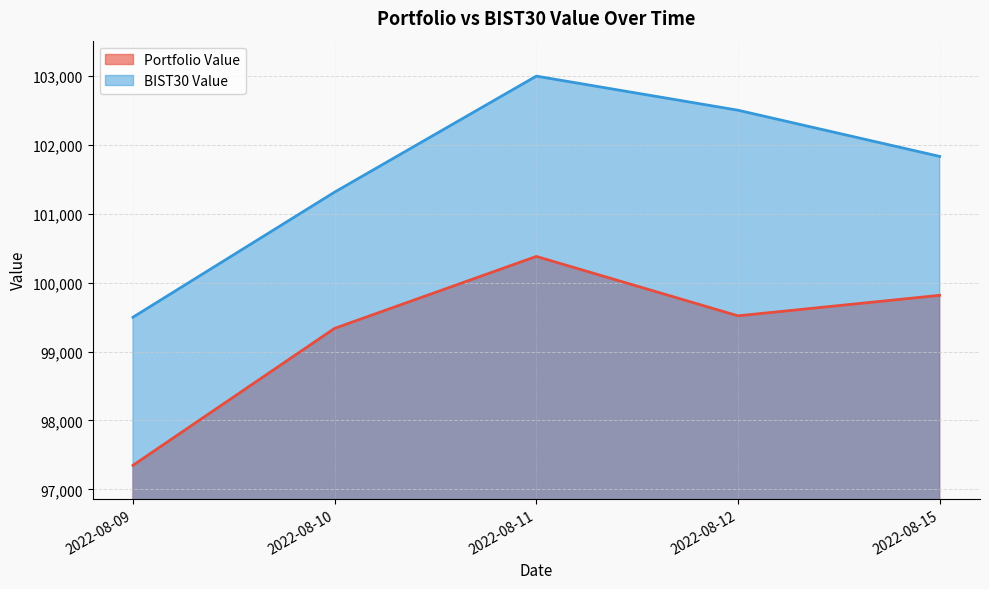

Reading right to left, extract all data points from this chart.

Portfolio Value: 2022-08-15=99816.3	2022-08-12=99518.7	2022-08-11=100381.0	2022-08-10=99337.1	2022-08-09=97348.6
BIST30 Value: 2022-08-15=101832.9	2022-08-12=102503.6	2022-08-11=102998.4	2022-08-10=101314.9	2022-08-09=99498.6